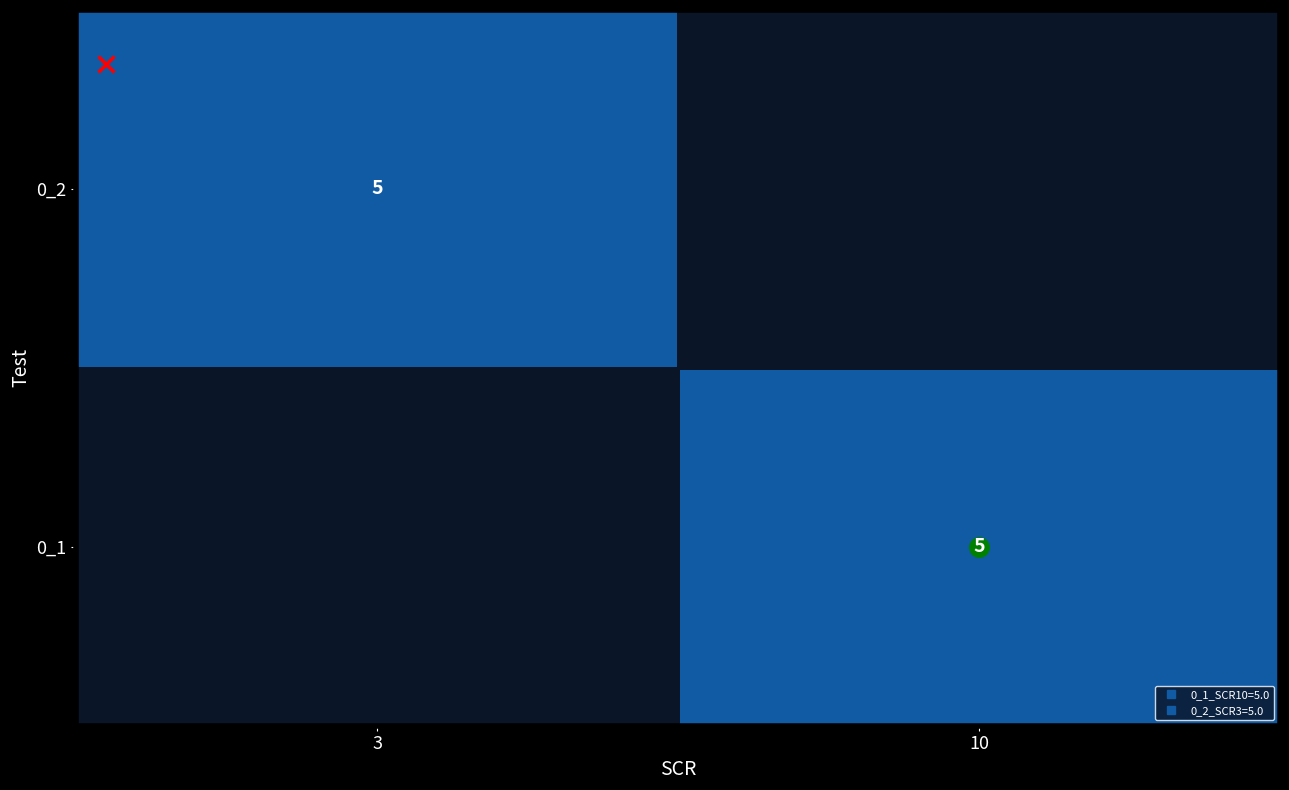

True or false: 0_2 has a value of 5.0 at 3.

True